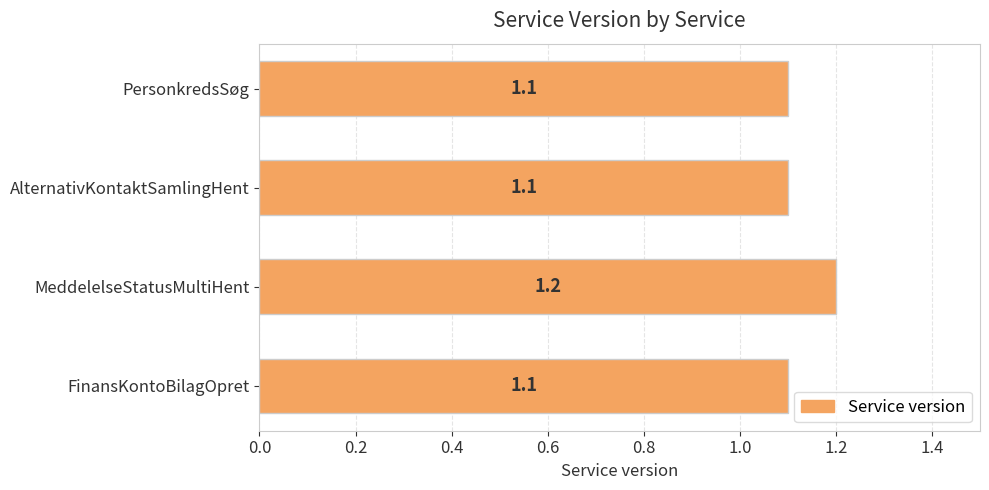

How many categories are shown in the chart?

4